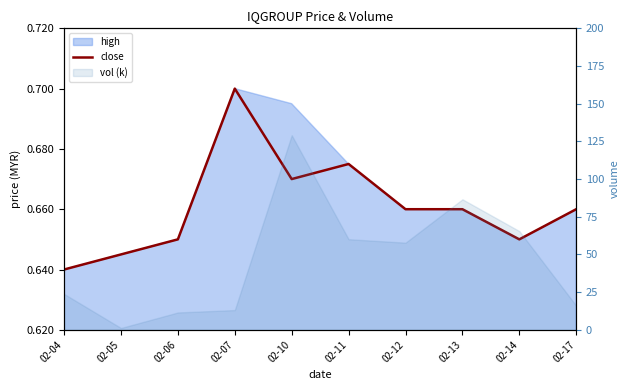

Reading left to right, transcribe all the data shown in this chart.

02-04=0.6	02-05=0.6	02-06=0.7	02-07=0.7	02-10=0.7	02-11=0.7	02-12=0.7	02-13=0.7	02-14=0.7	02-17=0.7